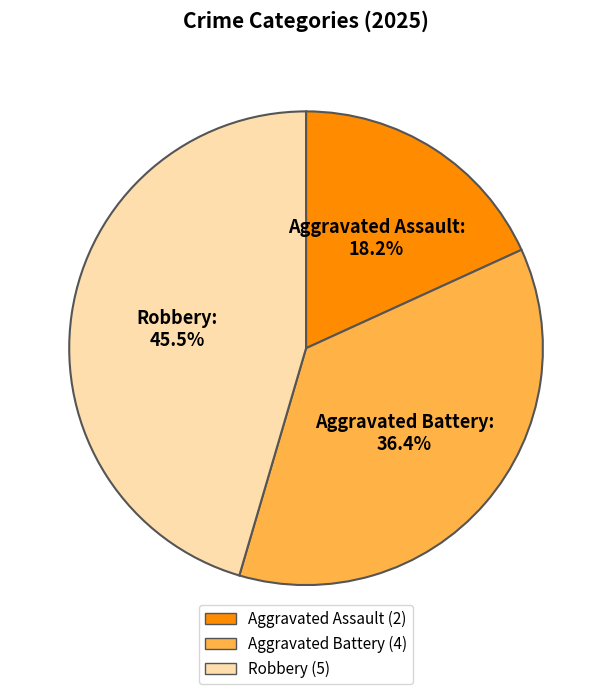

Is Robbery the majority of the pie?

No